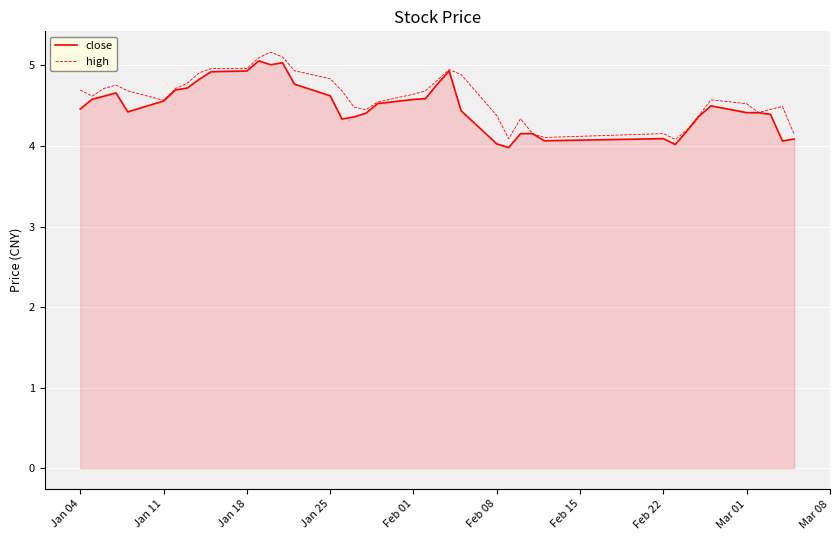

What is the highest value of the close series?

5.1